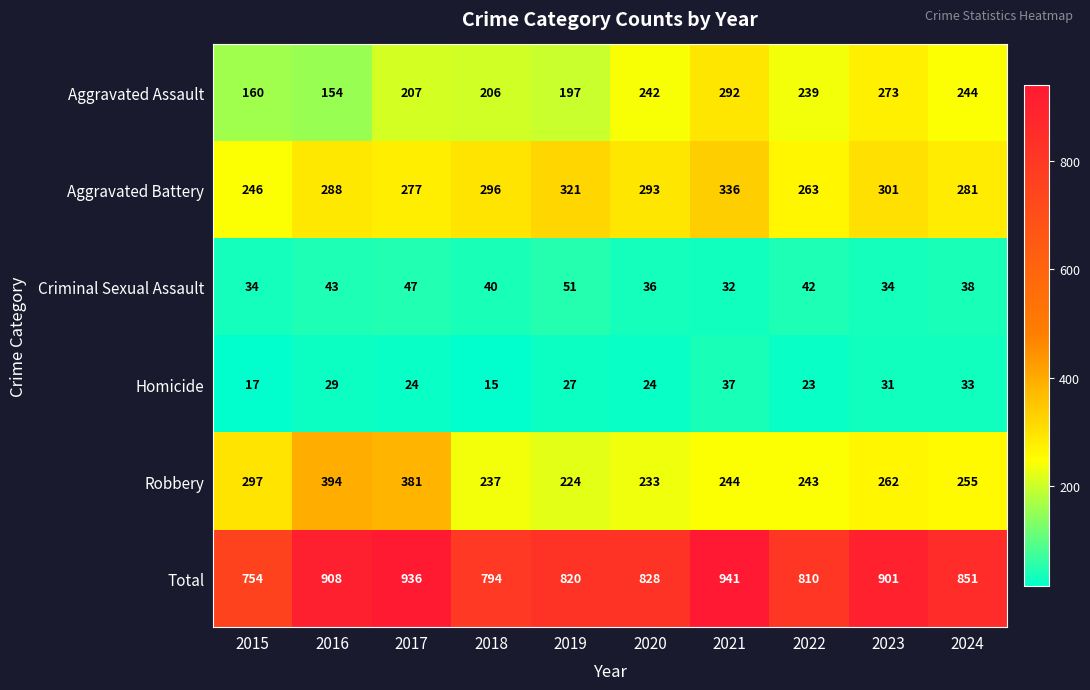

Is the value of Robbery at 2018 greater than the value of Aggravated Battery at 2024?

No